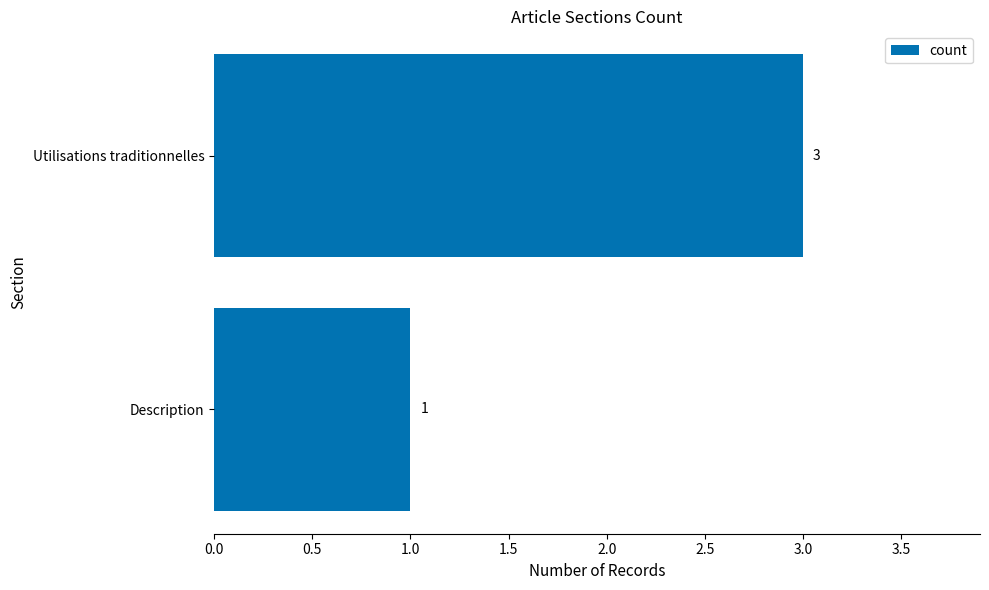

Does the chart contain stacked bars?

No